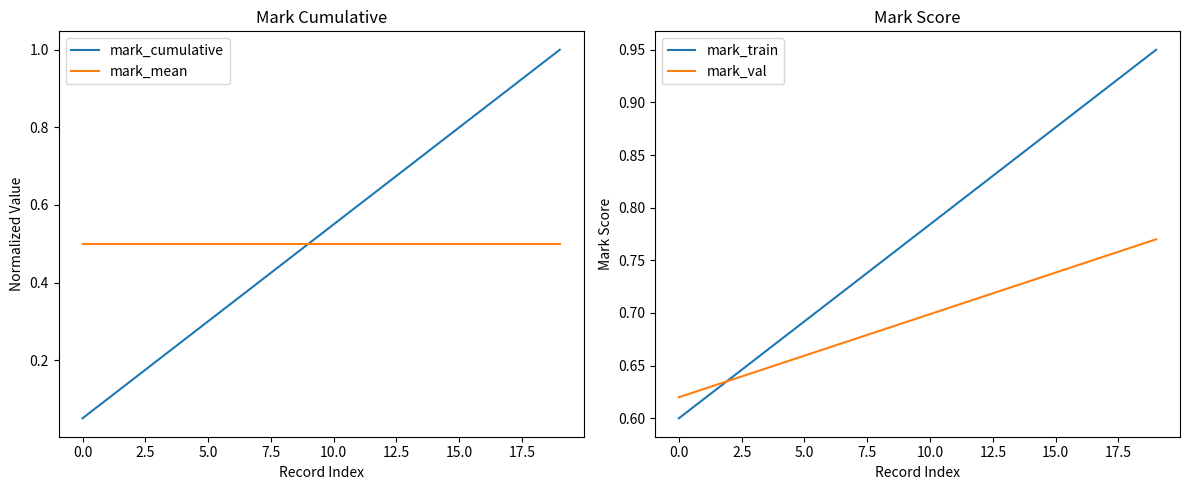

The mark_cumulative series shows 0.0 at 0.0. True or false?

False